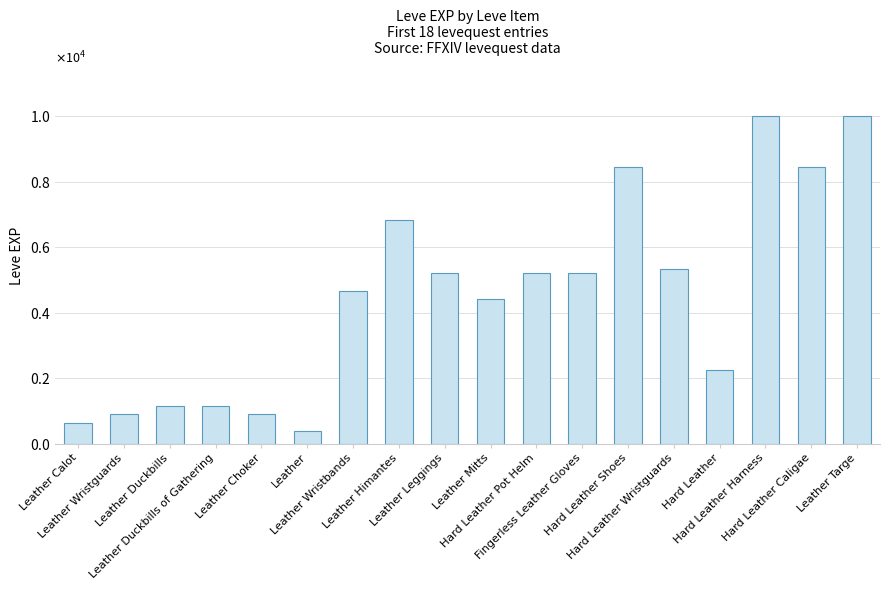

Reading right to left, list all the values displayed in this chart.

Leather Targe=9990	Hard Leather Caligae=8430	Hard Leather Harness=9990	Hard Leather=2230	Hard Leather Wristguards=5330	Hard Leather Shoes=8430	Fingerless Leather Gloves=5220	Hard Leather Pot Helm=5220	Leather Mitts=4410	Leather Leggings=5220	Leather Himantes=6840	Leather Wristbands=4660	Leather=370	Leather Choker=900	Leather Duckbills of Gathering=1160	Leather Duckbills=1160	Leather Wristguards=900	Leather Calot=630